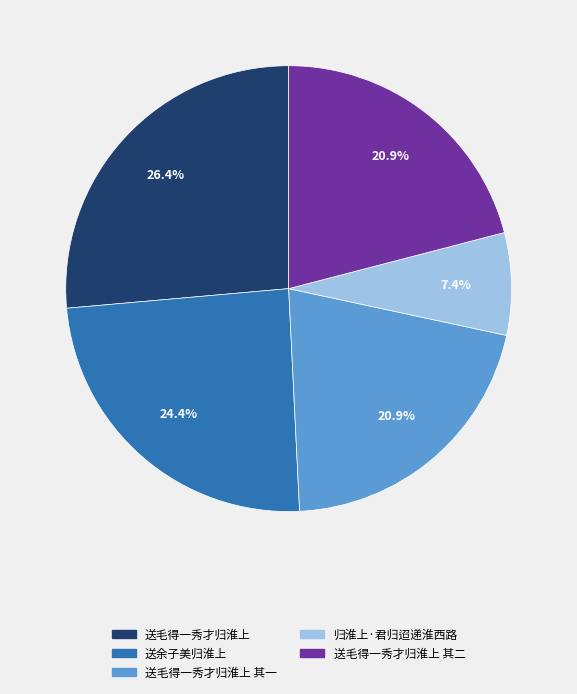

Between 送余子美归淮上 and 送毛得一秀才归淮上, which is larger?

送毛得一秀才归淮上